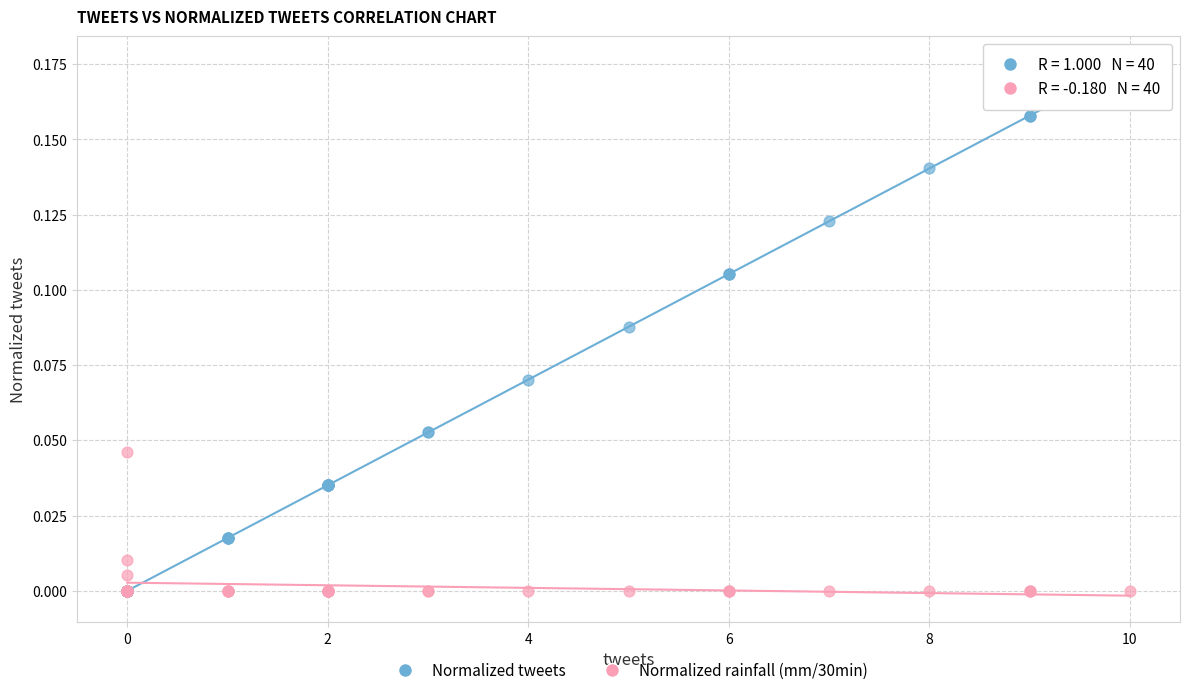

Which series has the widest spread of Y values?

Normalized tweets